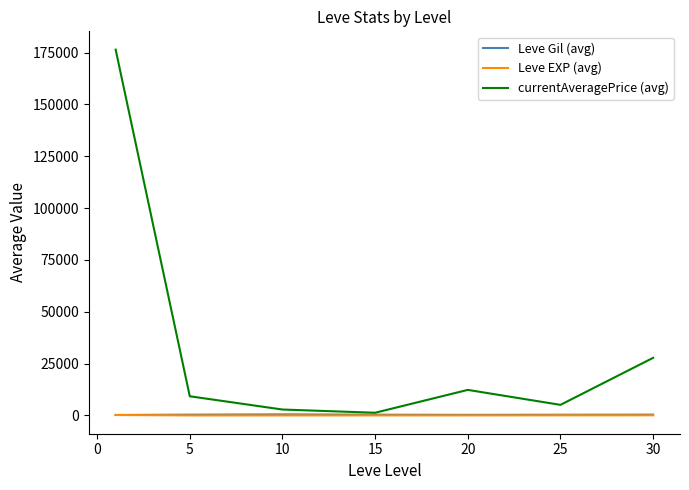

What are all the series names shown in the legend?

Leve Gil (avg), Leve EXP (avg), currentAveragePrice (avg)